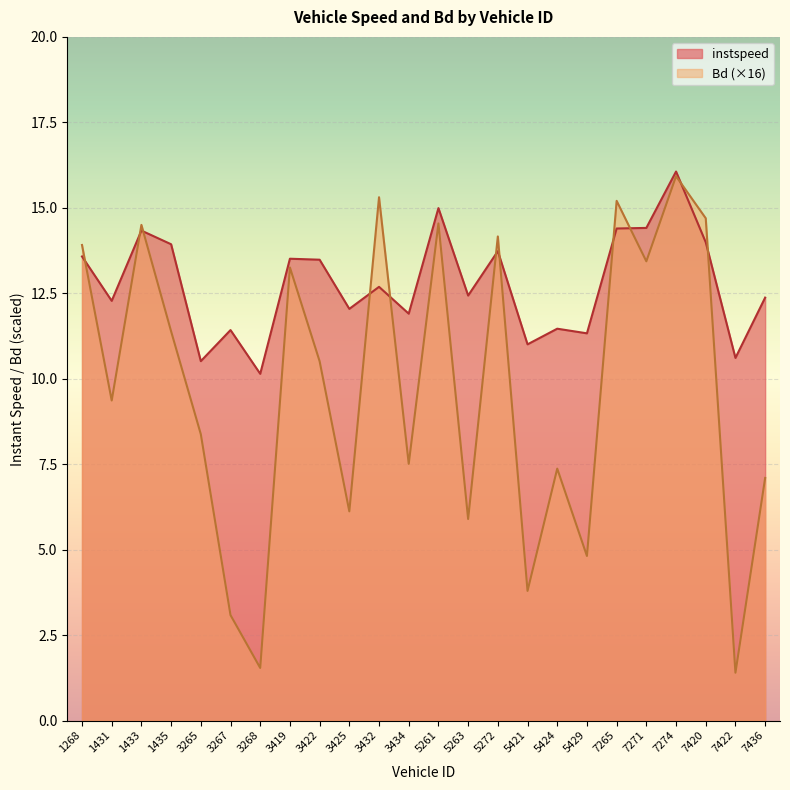

What is the difference between the Bd values at 7420 and 5429?

9.9